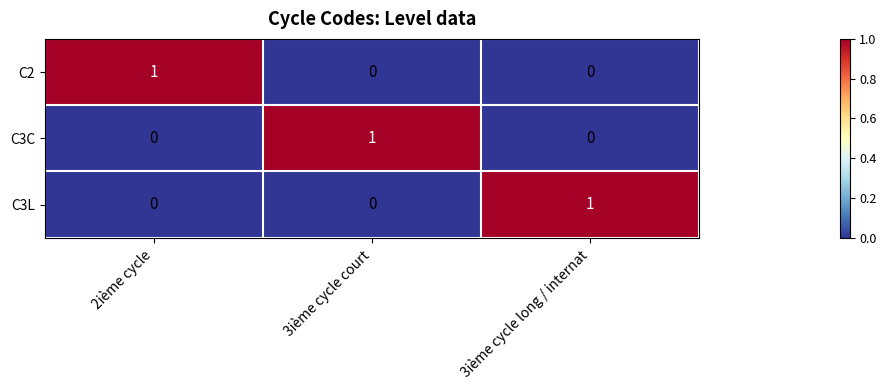

True or false: C2 has a value of 1 at 2ième cycle.

True